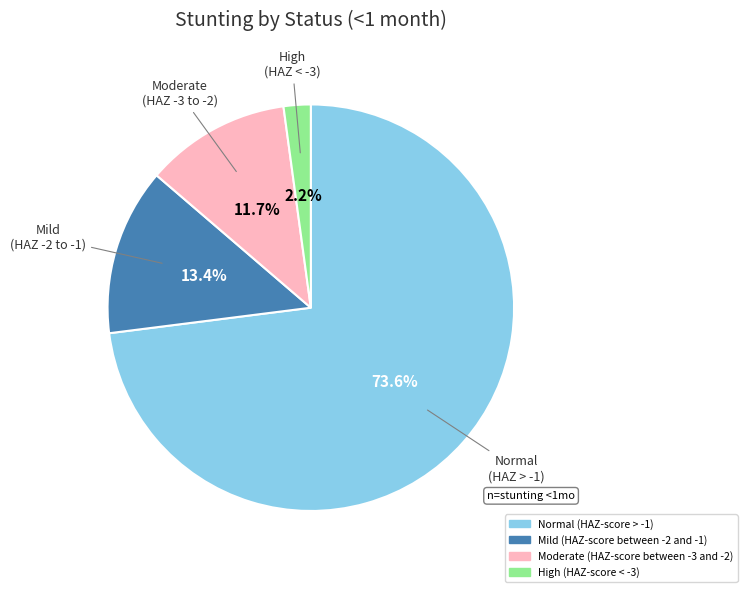

What is the majority slice?

Normal (HAZ-score > -1)